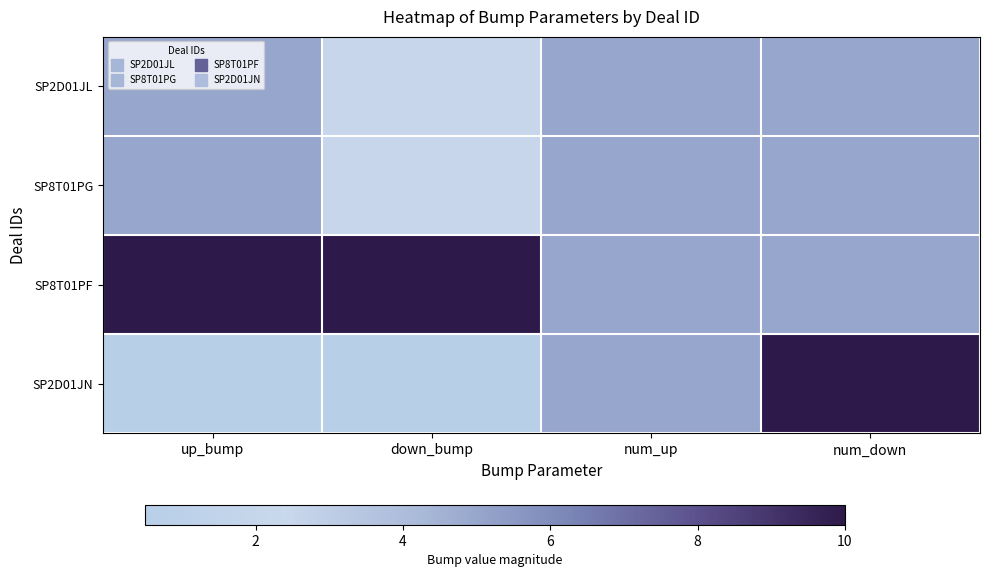

At how many categories does at least one series exceed 5?

3